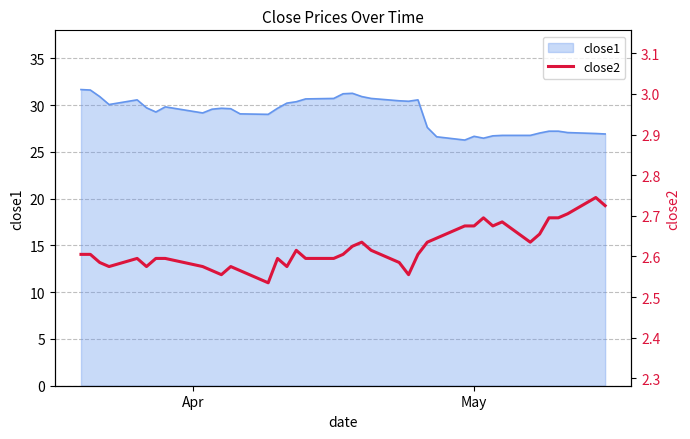

True or false: the data has more than 2 interior local peaks.

True